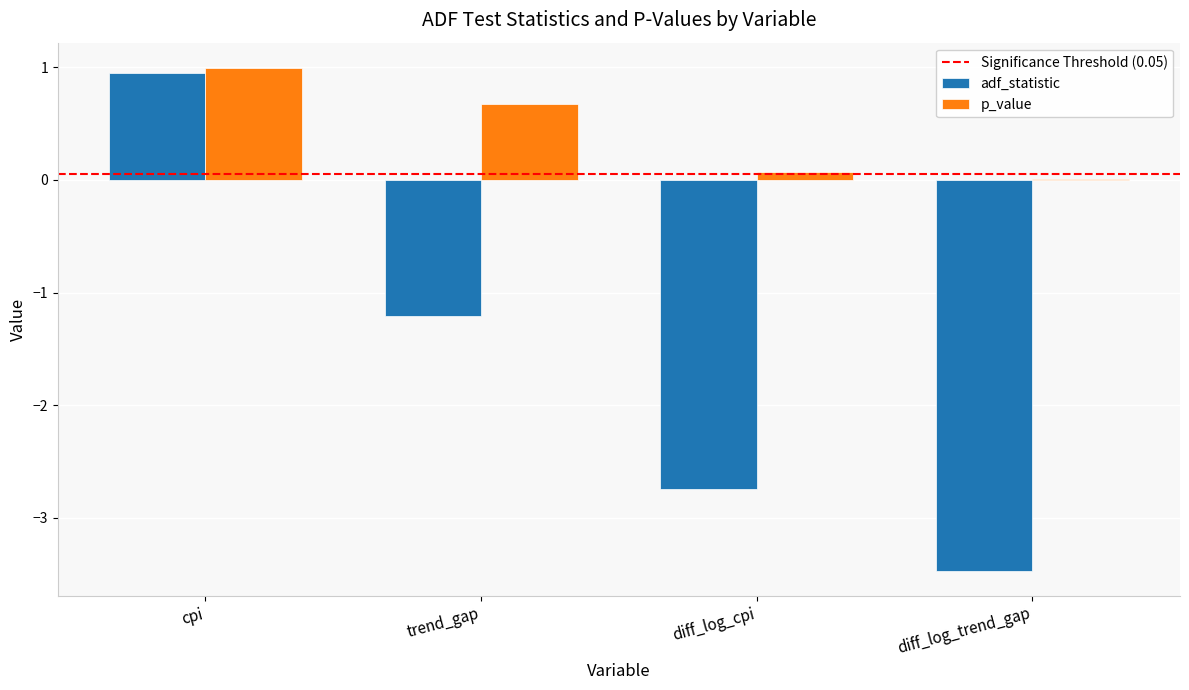

What is the greatest value displayed?

1.0